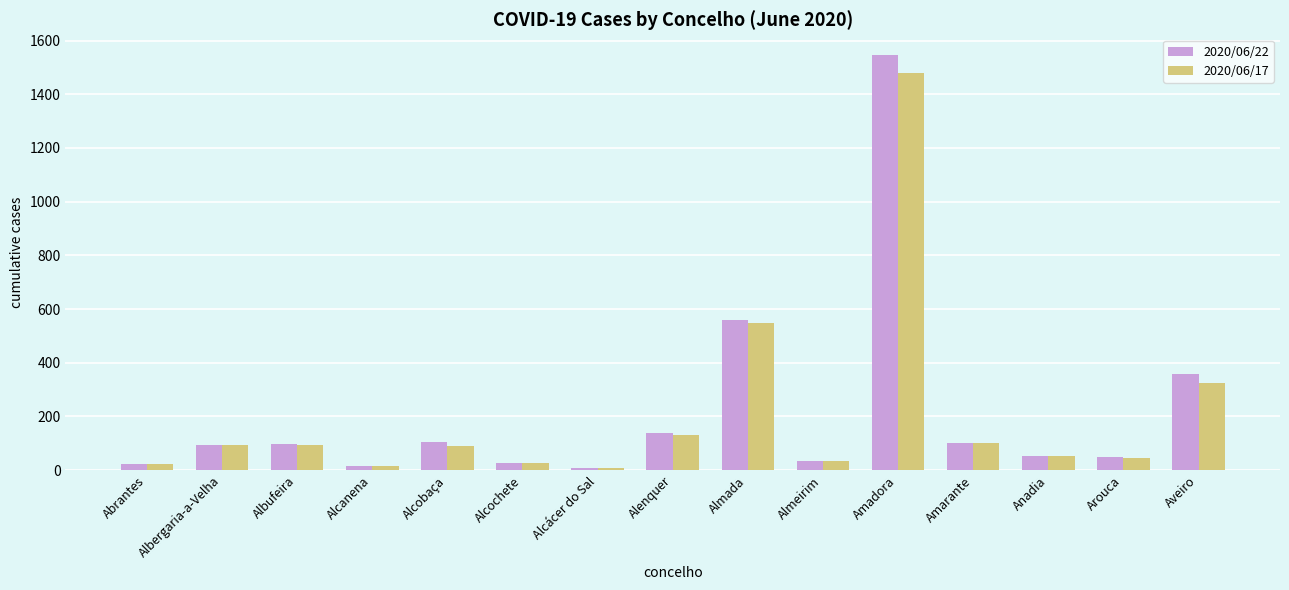

What is the label of the 2nd bar from the left?

Albergaria-a-Velha